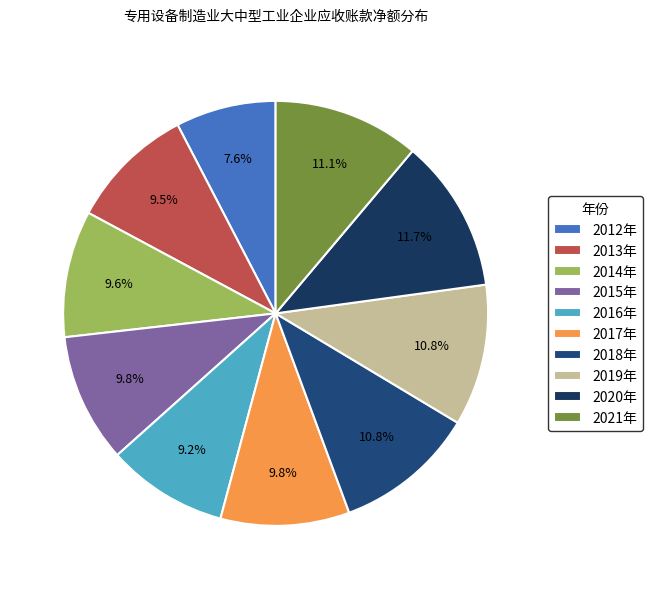

What is the largest slice in the pie chart?

2020年